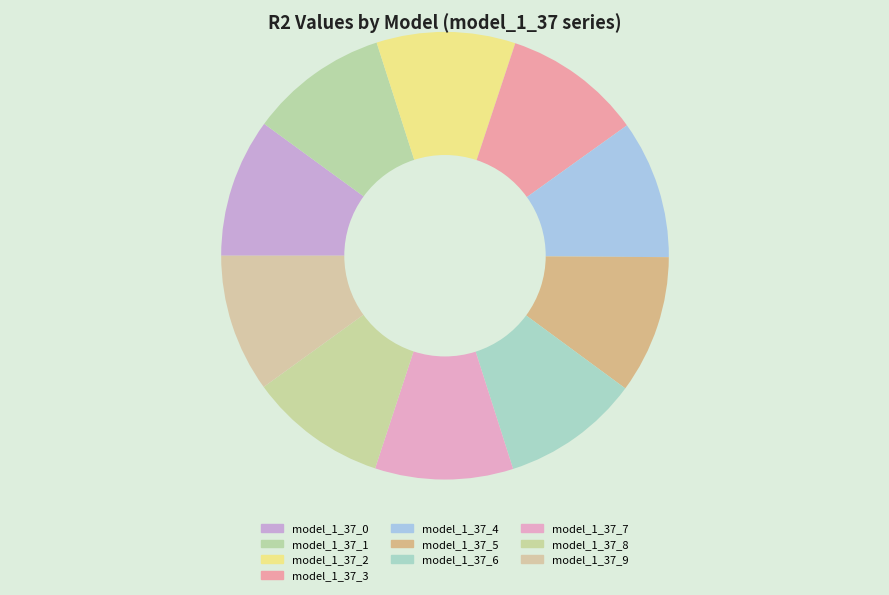

Rank the categories by value from highest to lowest.

model_1_37_0, model_1_37_1, model_1_37_2, model_1_37_3, model_1_37_4, model_1_37_5, model_1_37_6, model_1_37_7, model_1_37_8, model_1_37_9